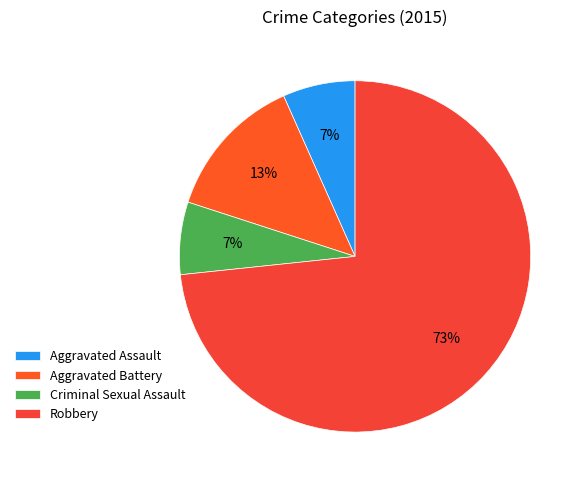

Approximately how many times larger is the value at Robbery compared to Aggravated Assault?

11.0